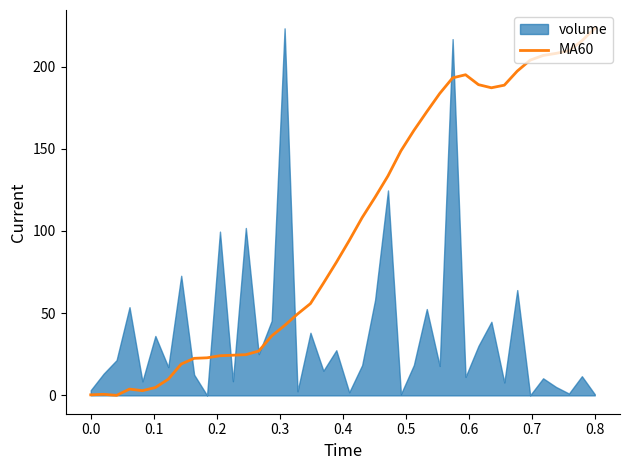

What is the maximum value for MA60?

223.2